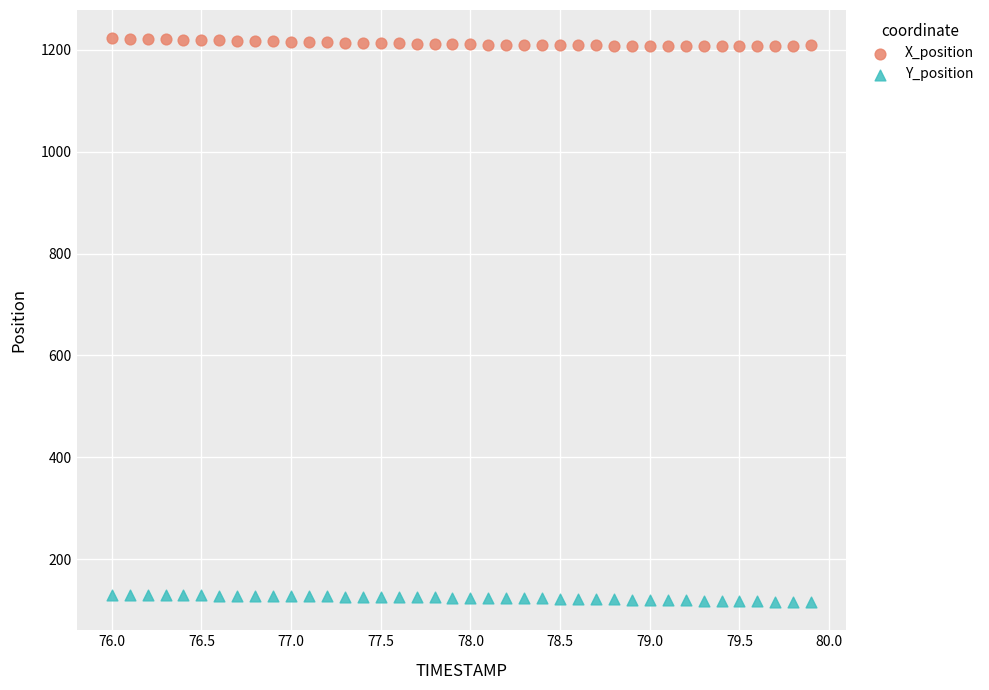

Across all data points, what is the range of Y values (max minus min)?

1107.6